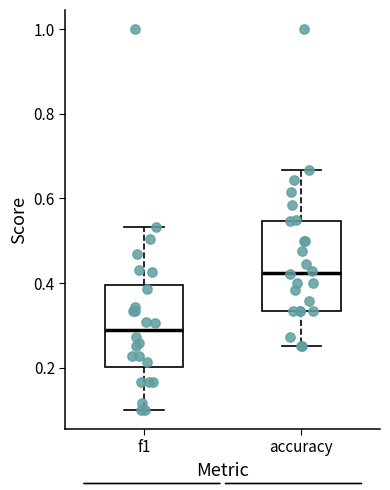

Which box has the highest median line?

accuracy